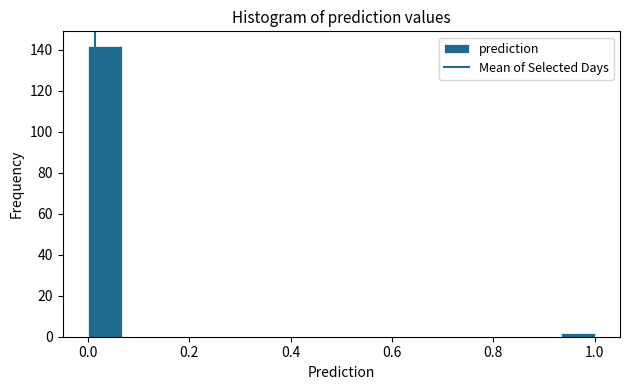

Around what value on the x-axis is the tallest bar? Give the approximate position of its centre, as read against the axis.

0.04